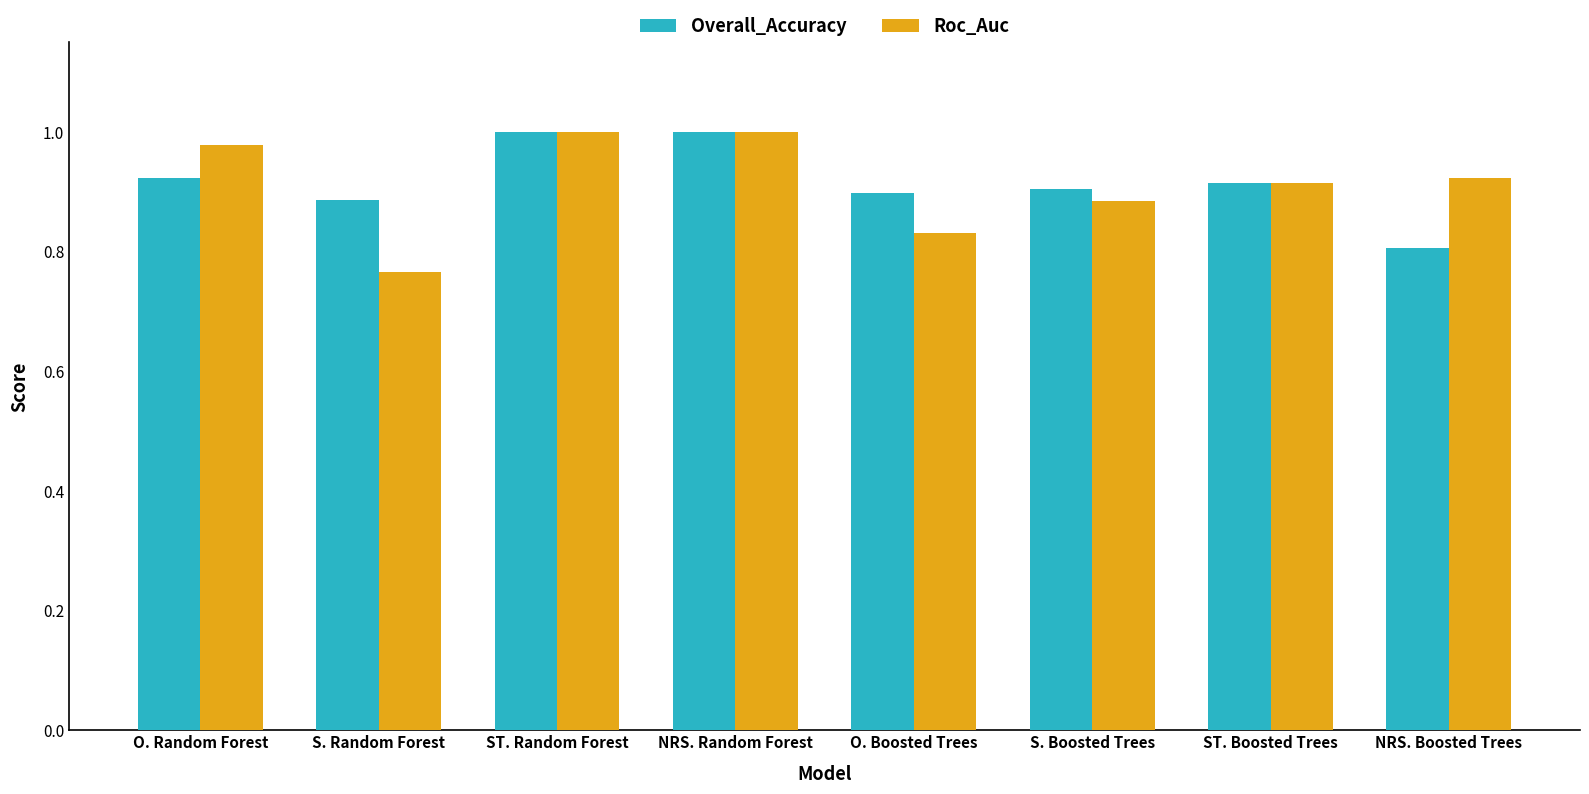

At which label is Overall_Accuracy closest to 0?

NRS. Boosted Trees